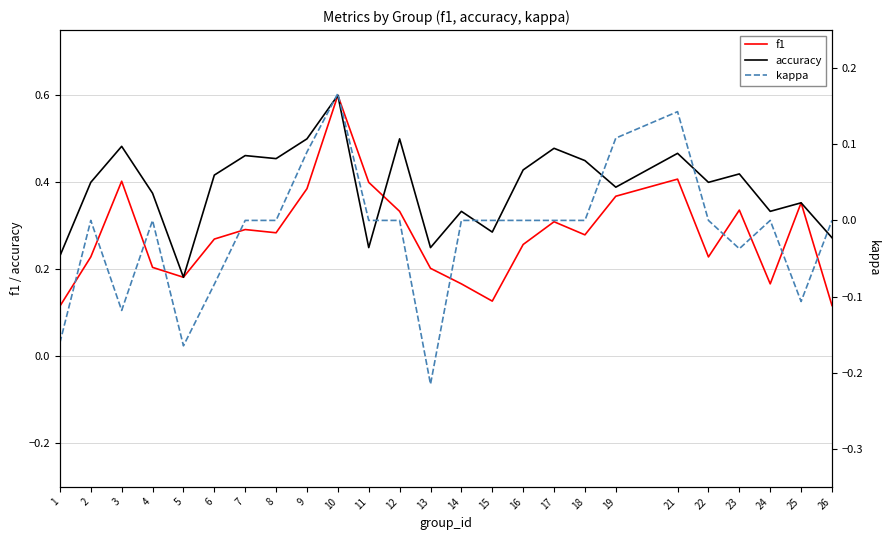

Which label corresponds to the smallest value in the chart?

13